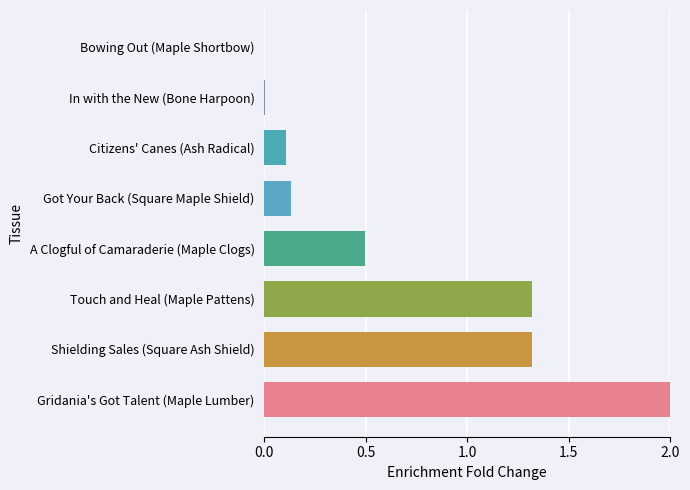

The chart shows a value of 0.5 at A Clogful of Camaraderie (Maple Clogs). True or false?

True